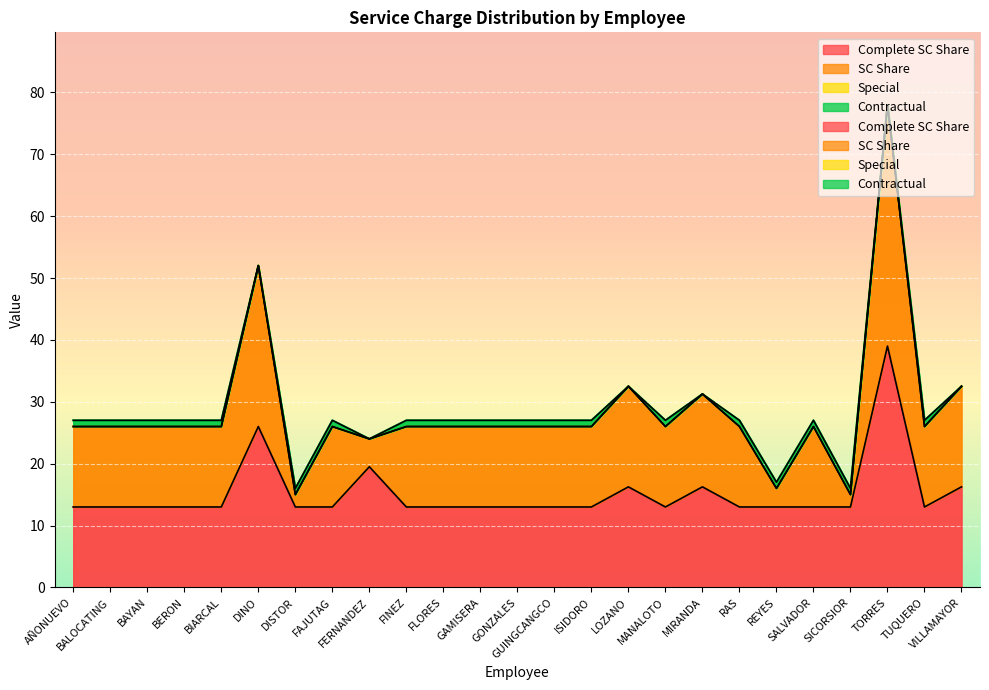

Rank the series at LOZANO from lowest to highest value.

Special, Contractual, Complete SC Share, SC Share